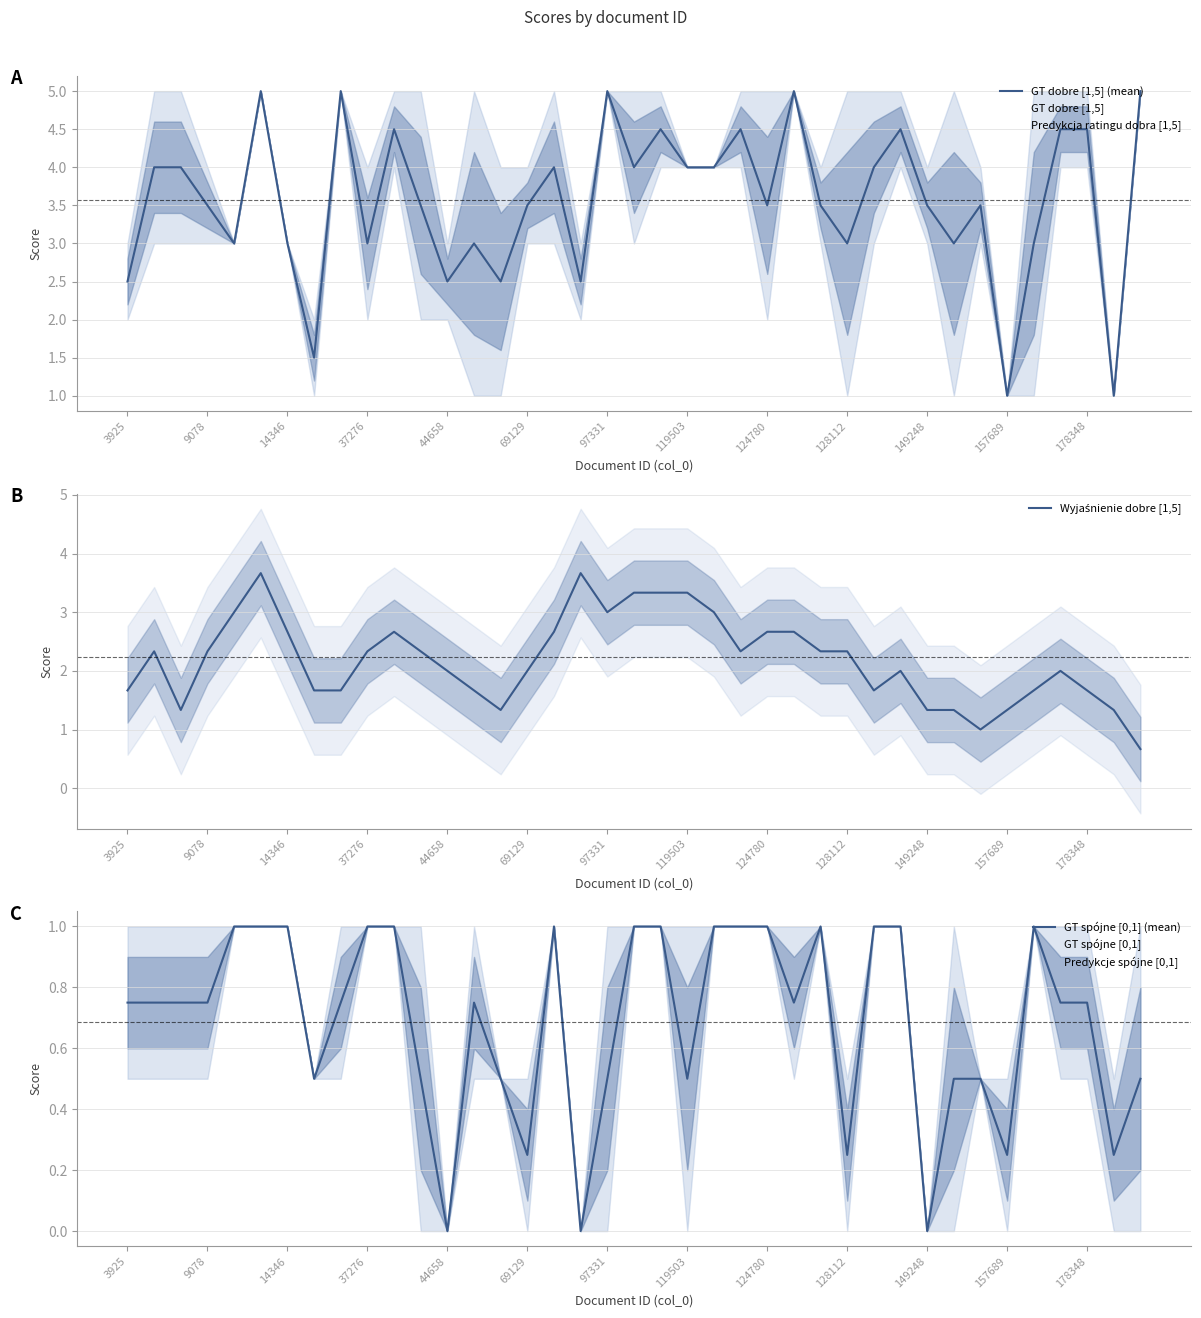

How many interior local valleys does the Predykcja ratingu dobra [1,5] series have?

10